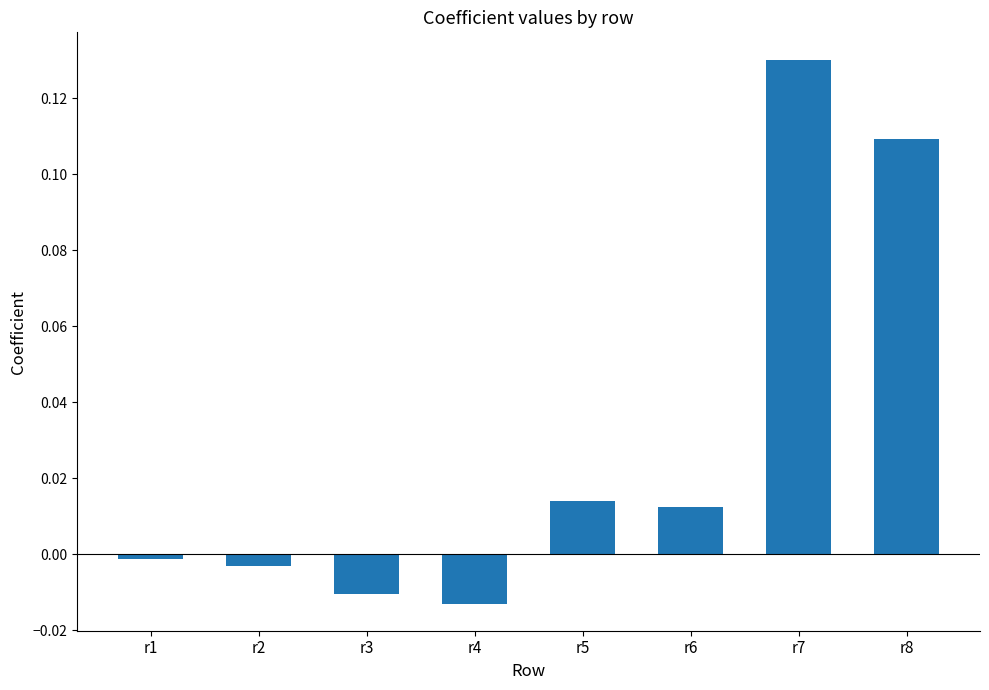

How many data points does each series have?

8